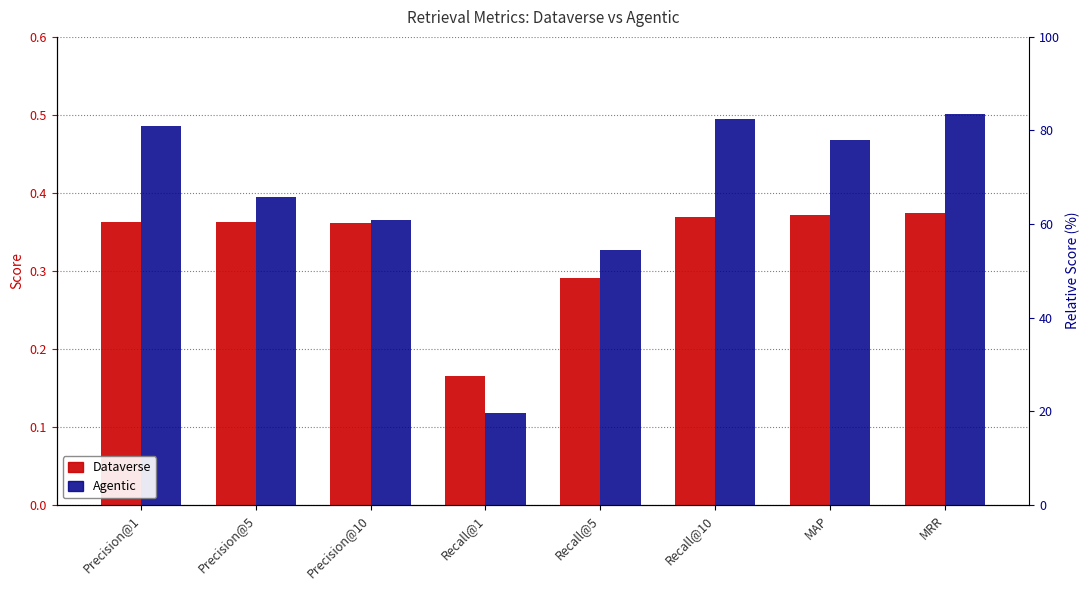

What are all the series names shown in the legend?

Dataverse, Agentic